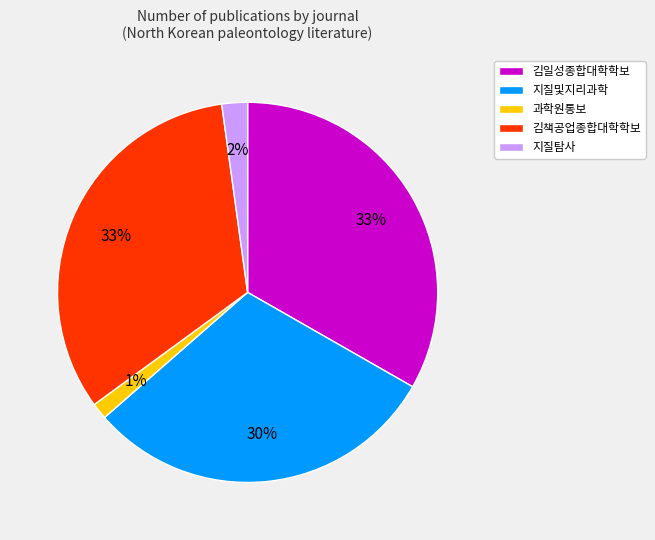

To the nearest percent, what is the difference between the largest and smallest slice percentages?

32%